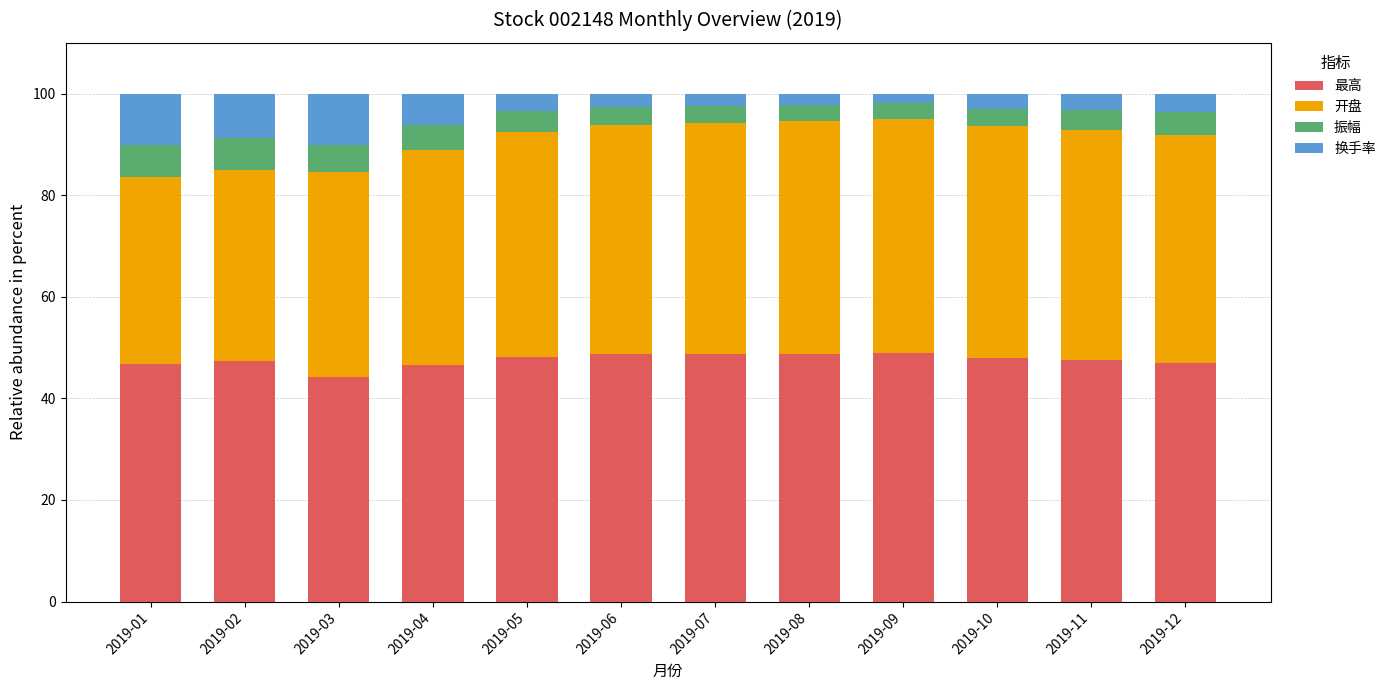

What is the lowest value of the 最高 series?

44.3